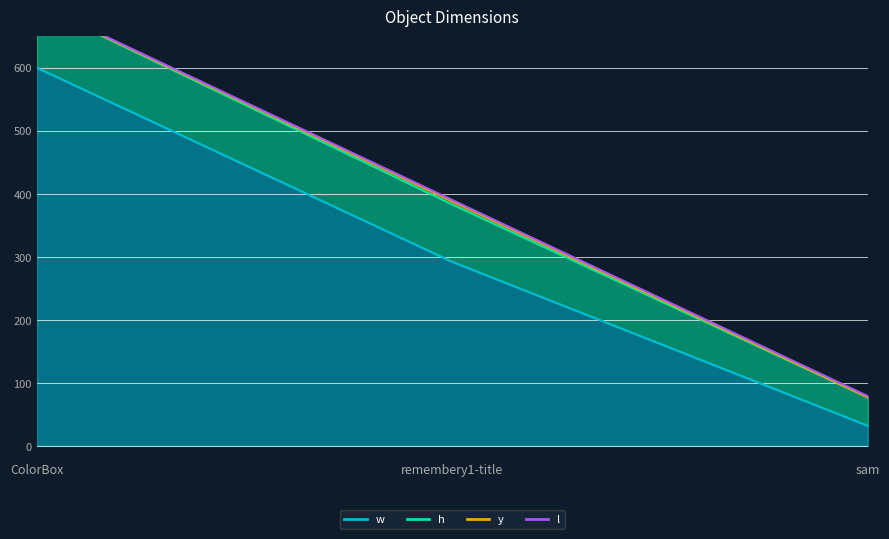

Which series has the widest spread of values?

w